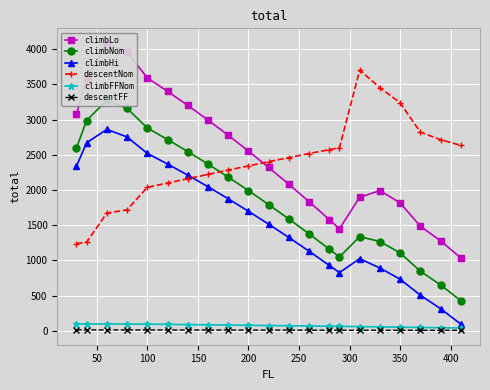

Rank the series by their maximum value, from highest to lowest.

climbLo, descentNom, climbNom, climbHi, climbFFNom, descentFF